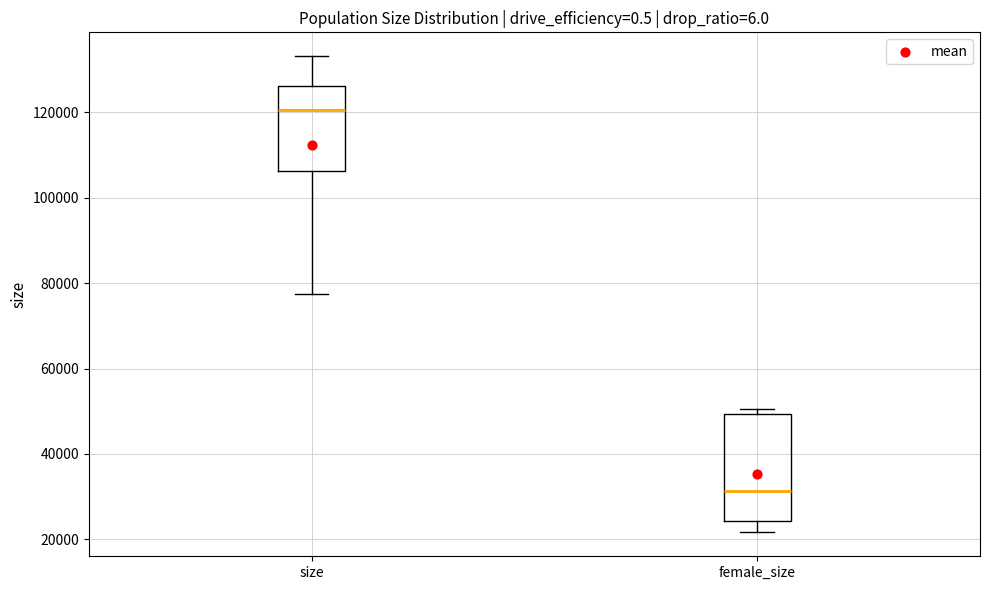

Reading left to right, read every box against the y-axis: the position of its median line, the range the box covers, and the ends of its whiskers. The values are not printed on the chart, so give them approximately, as read against the axis.

size: median 120000, box 106000 to 126000, whiskers 78000 to 134000
female_size: median 32000, box 24000 to 50000, whiskers 22000 to 50000 (just above the box's upper edge)